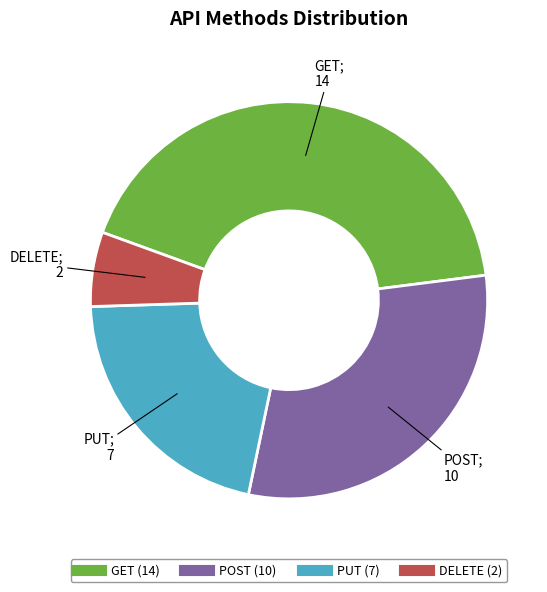

Rank the categories by value from highest to lowest.

GET, POST, PUT, DELETE